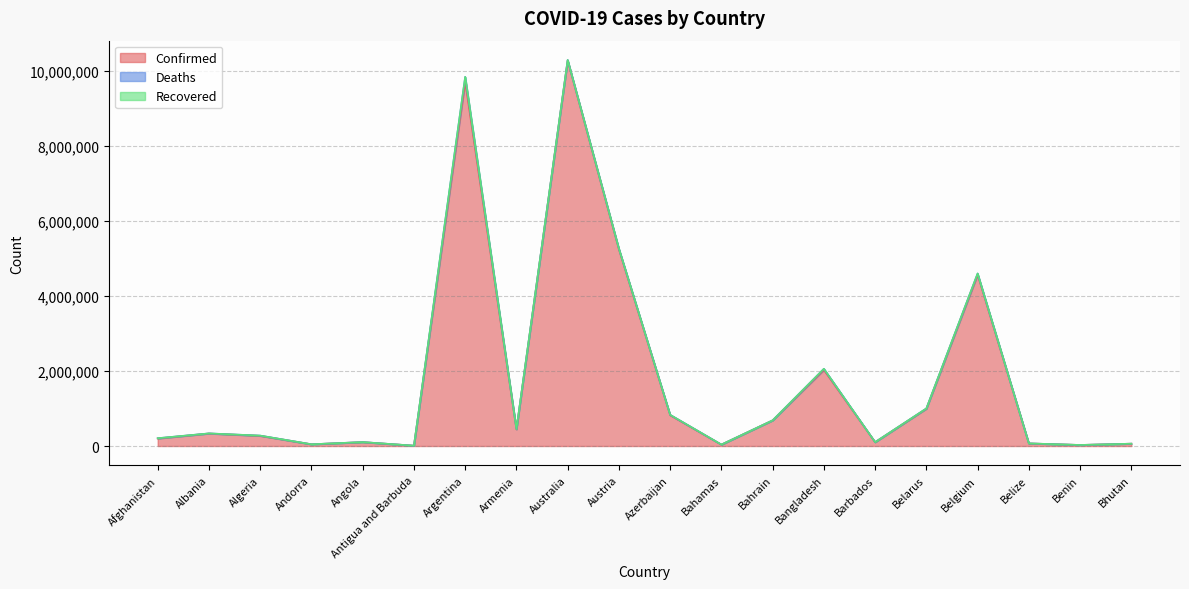

Reading left to right, extract all data points from this chart.

Confirmed: 200202	332443	270701	46275	103131	9098	9711355	443785	10275681	5239883	822104	37309	683047	2029015	102580	994037	4566207	68884	27782	62095
Deaths: 7804	3589	6881	155	1917	146	129937	8691	15369	20823	9927	833	1520	29380	560	7118	32716	686	163	21
Recovered: 0	0	0	0	0	0	0	0	0	0	0	0	0	0	0	0	0	0	0	0